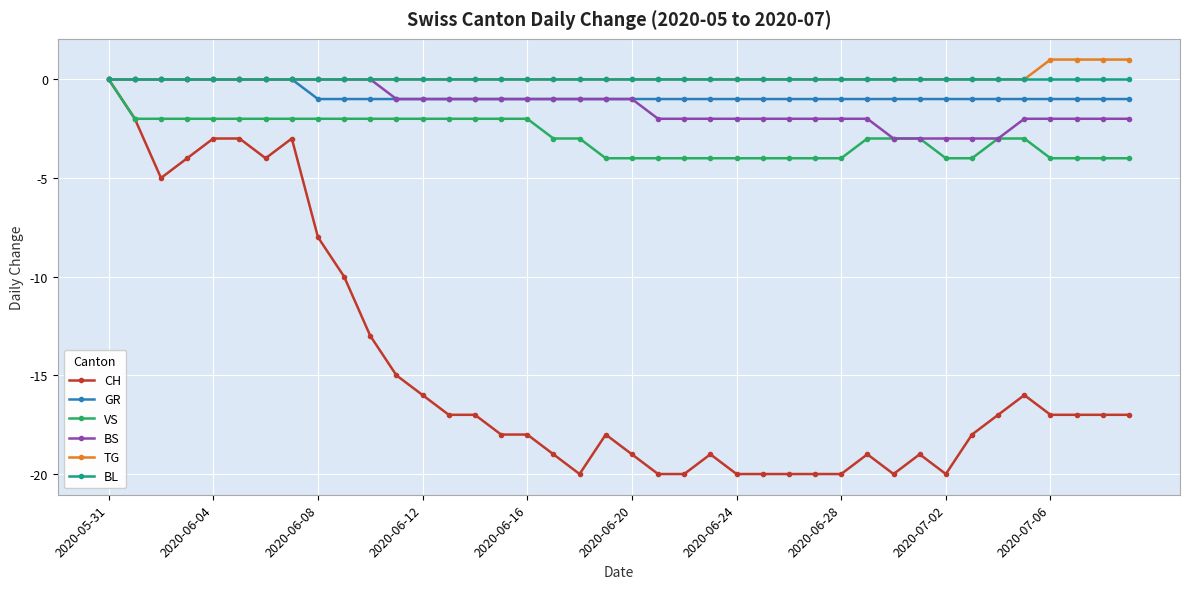

What is the lowest value of the VS series?

-4